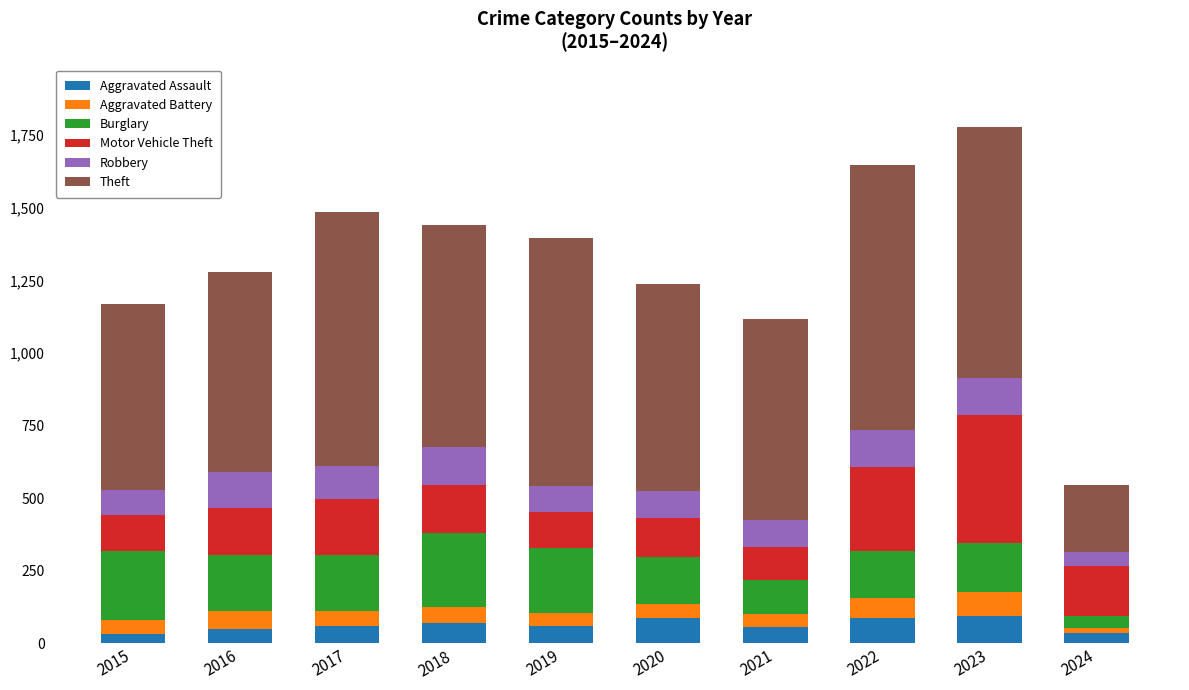

What is the maximum value for Aggravated Assault?

93